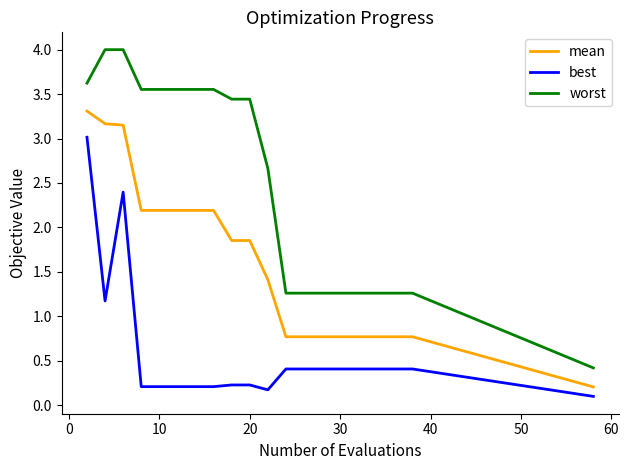

What is the average value of the mean series?

1.6